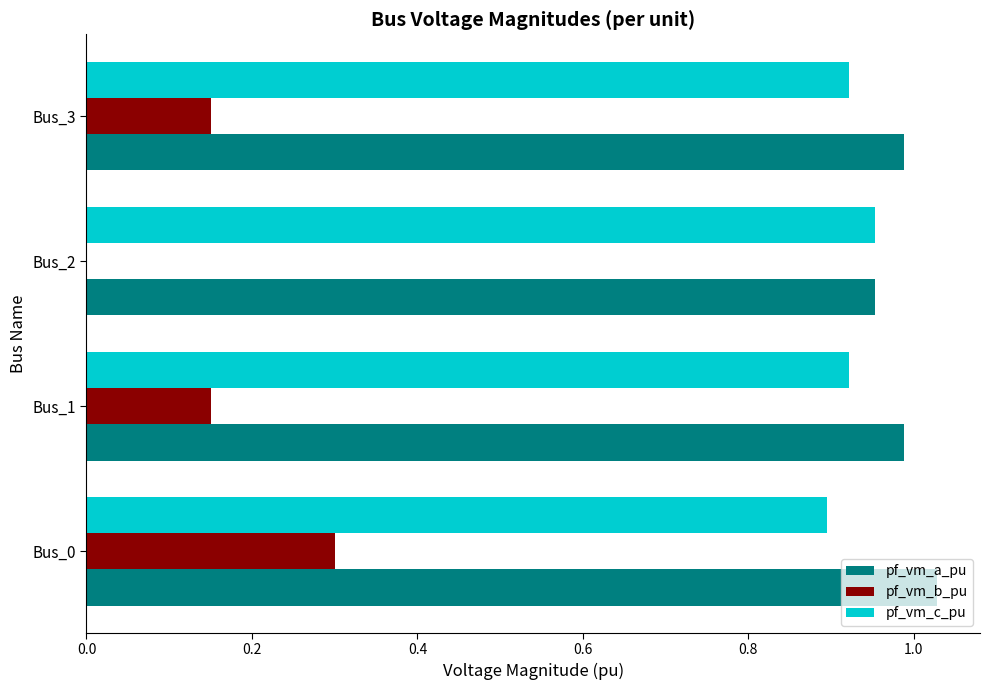

What is the sum of all pf_vm_a_pu values?

4.0